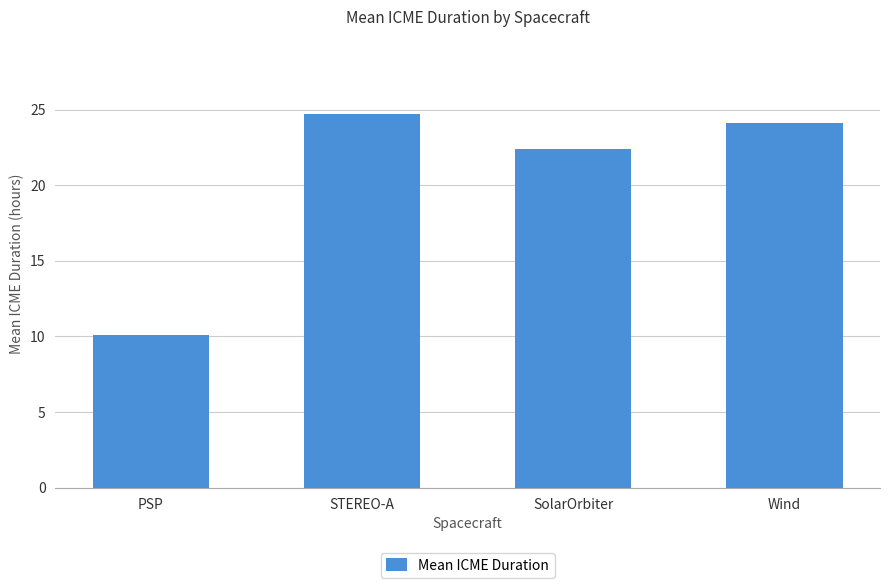

The value at SolarOrbiter is 22.4. True or false?

True